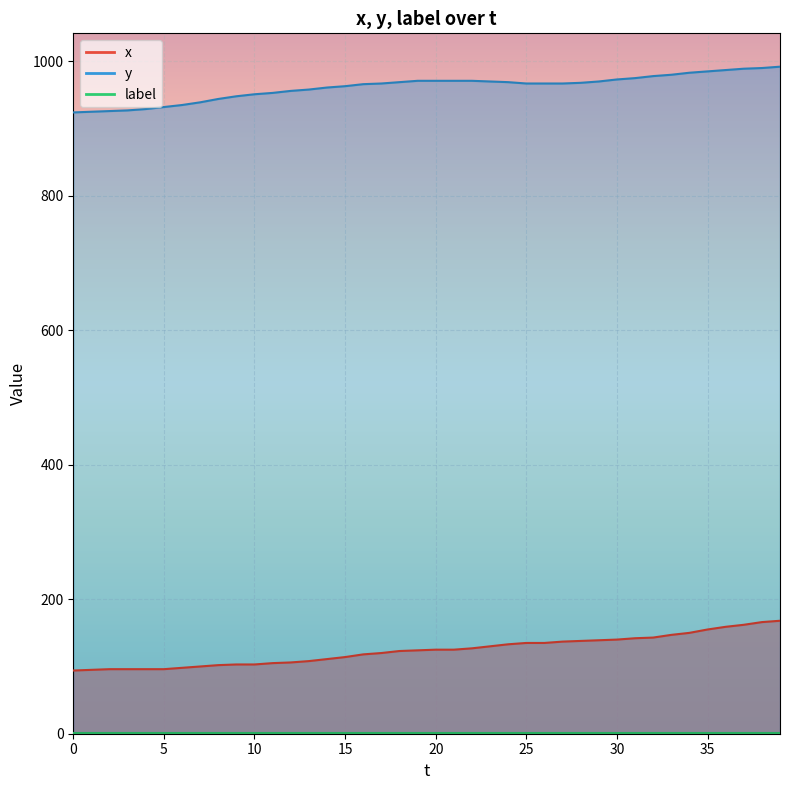

What is the approximate value of y at 19?

971